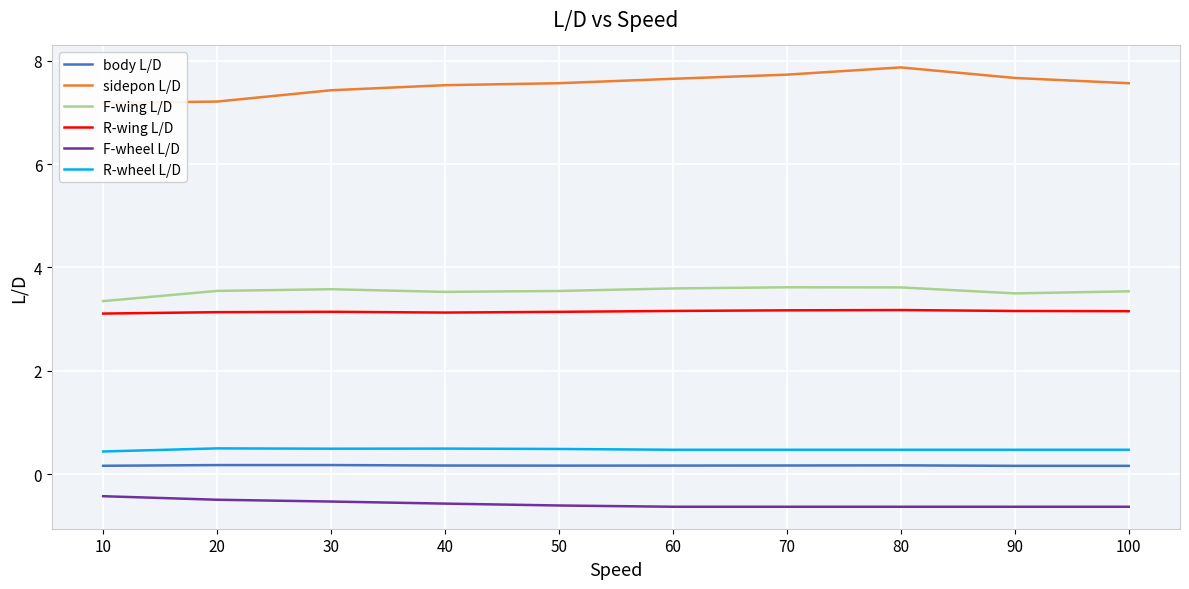

True or false: body L/D and F-wing L/D cross at least once.

False